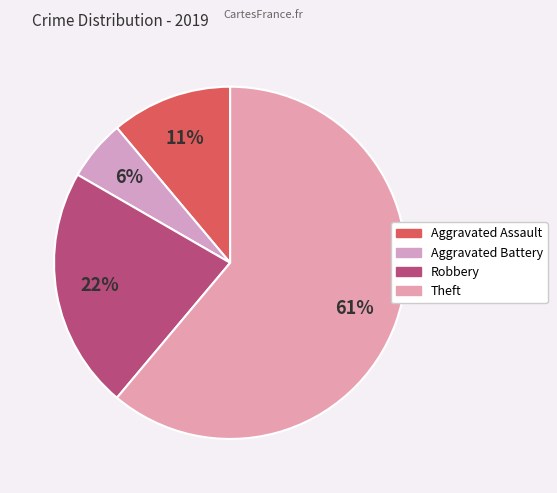

What is the largest slice in the pie chart?

Theft